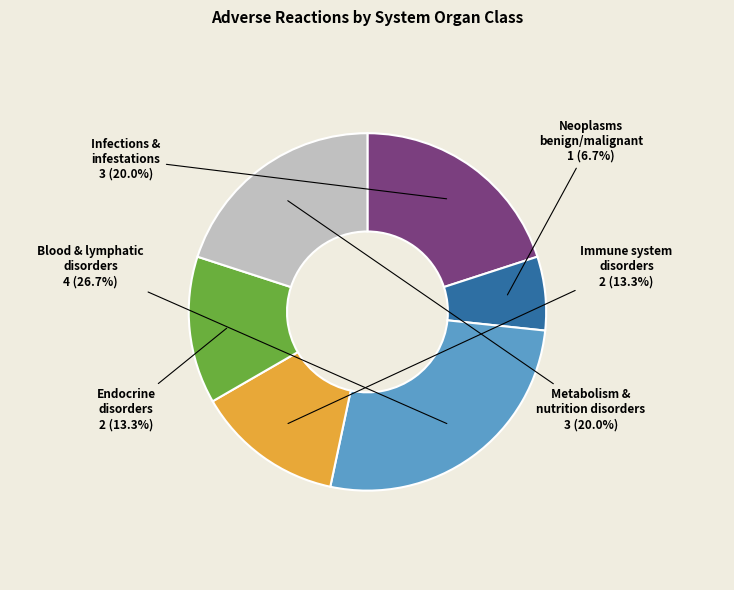

Does any single category account for the majority?

No